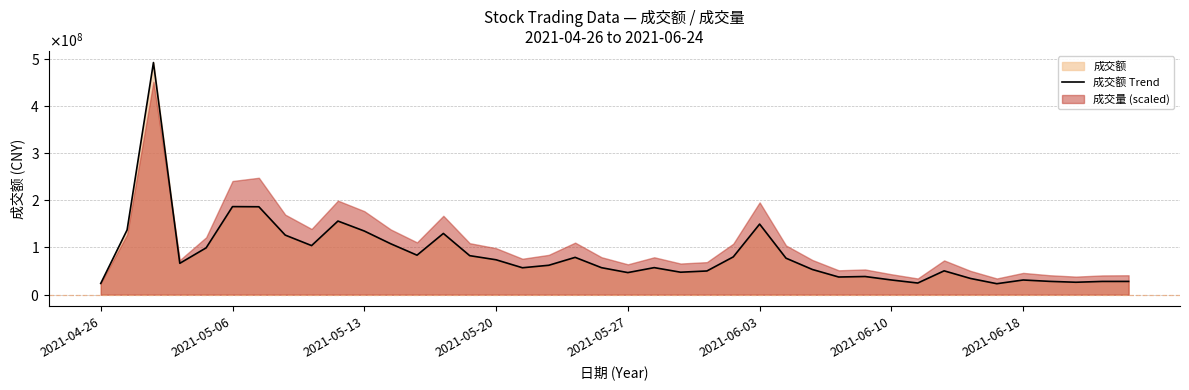

Reading left to right, what are all the values shown in this chart?

23804135	137026760	491526608	66410249	99173558	186470200	186160041	126141923	103930374	155884738	134777981	107870144	83602578	129656173	82595019	73891417	56982824	62260304	78998250	57150782	46770747	57253352	47569633	50169280	79998591	149446745	77292497	53369053	37390040	38458015	31122618	24646870	50472800	34342168	23226580	31065884	28185129	26310836	28052525	28067991